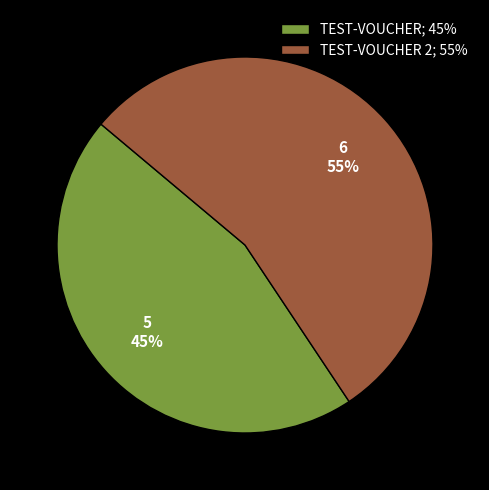

To the nearest percent, what is the combined percentage of TEST-VOUCHER 2; 55% and TEST-VOUCHER; 45%?

100%